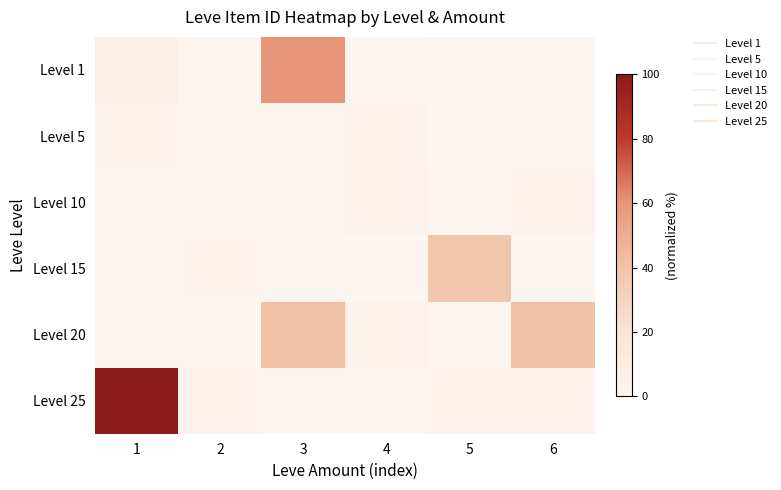

Reading left to right, transcribe all the data shown in this chart.

Level 1: 1=6.8	2=0.6	3=59.4	4=0.0	5=1.1	6=1.0
Level 5: 1=1.9	2=1.1	3=1.0	4=3.7	5=0.0	6=1.0
Level 10: 1=0.6	2=0.6	3=0.6	4=3.2	5=1.1	6=3.7
Level 15: 1=1.1	2=2.0	3=0.6	4=0.0	5=38.5	6=0.6
Level 20: 1=0.0	2=0.0	3=41.3	4=3.2	5=1.2	6=41.3
Level 25: 1=100.0	2=2.7	3=1.3	4=0.6	5=2.0	6=2.1